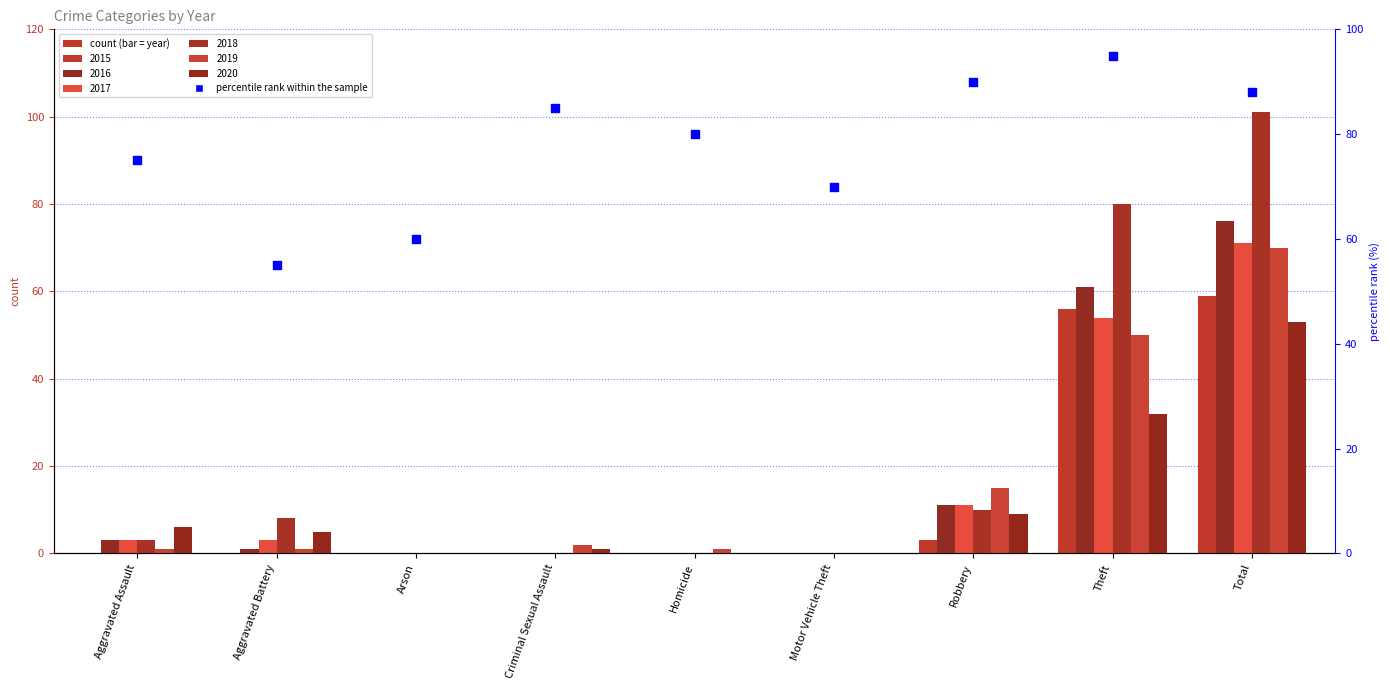

What is the change in value from Motor Vehicle Theft to Robbery?

+20